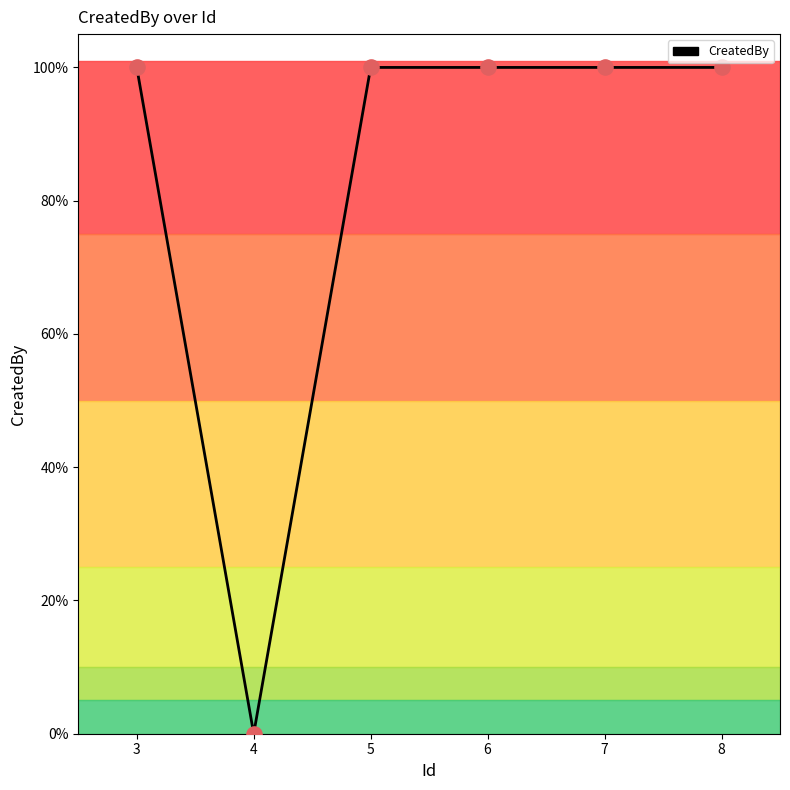

Between 7 and 3, which is larger?

7